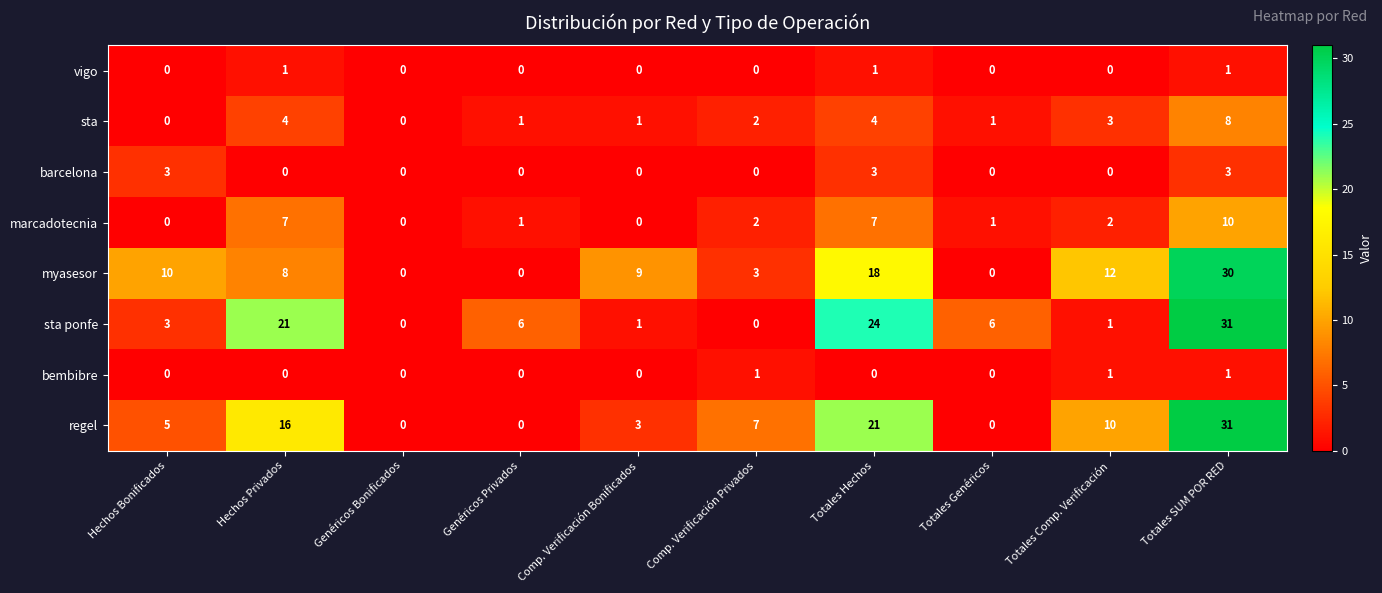

At which label does sta reach its peak?

Totales SUM POR RED